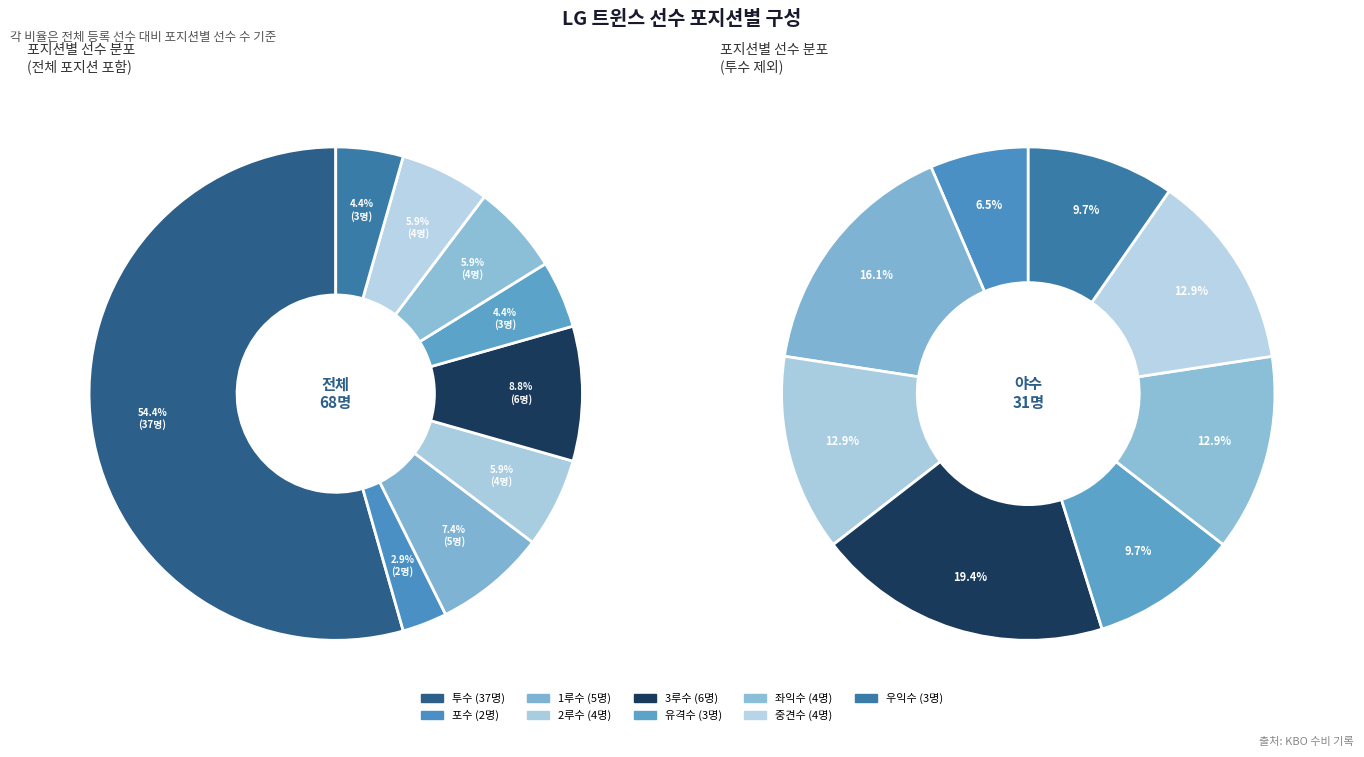

Combined, do 유격수 and 2루수 account for over 50%?

No